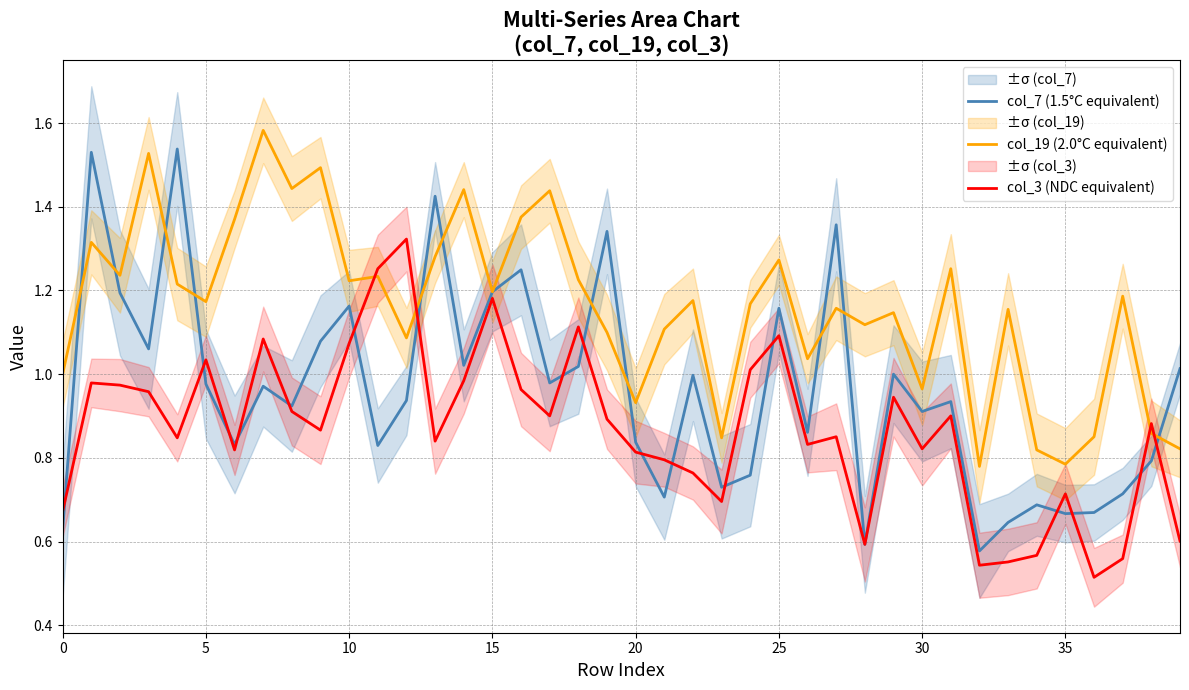

What is the value of the col_7 (1.5°C equivalent) point at the 40th from the left?

1.0